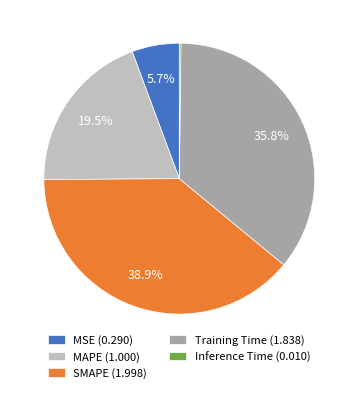

What percentage is the MSE slice, to the nearest percent?

6%